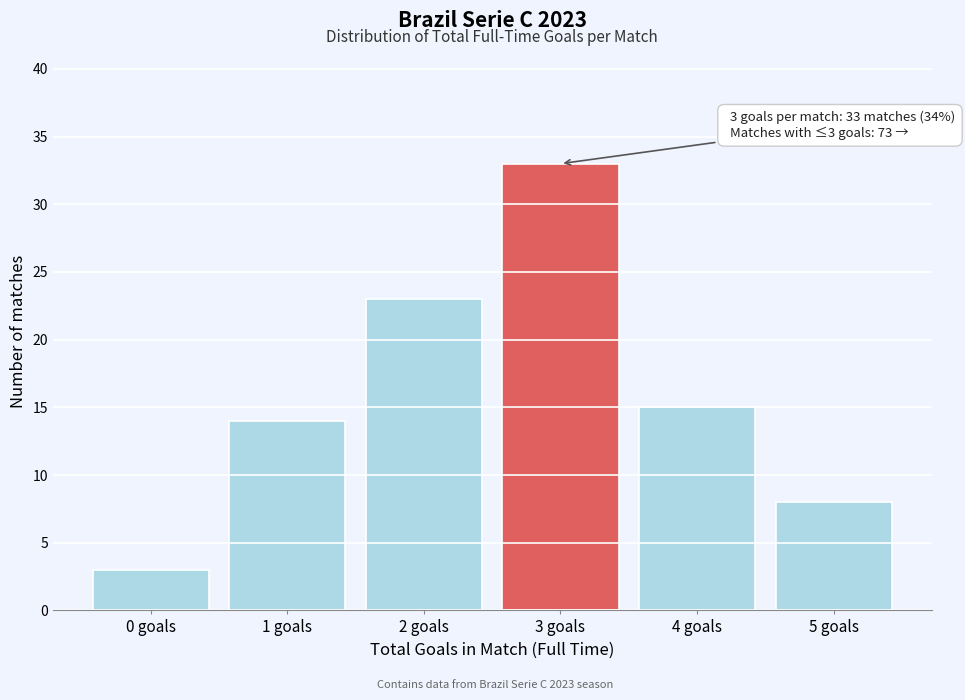

Reading right to left, extract all data points from this chart.

5 goals=8	4 goals=15	3 goals=33	2 goals=23	1 goals=14	0 goals=3